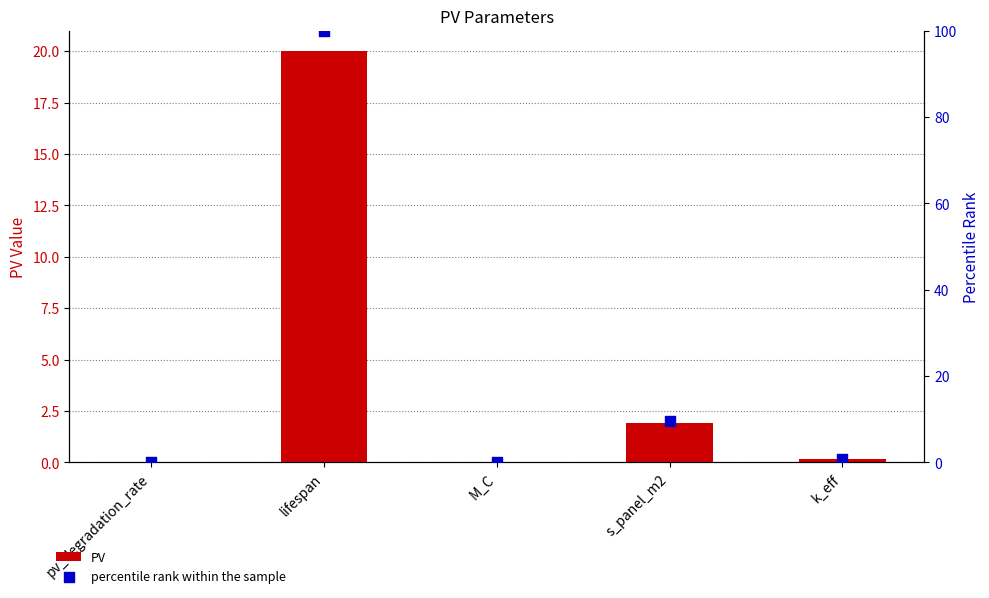

At which category is the sum across all series the highest?

lifespan